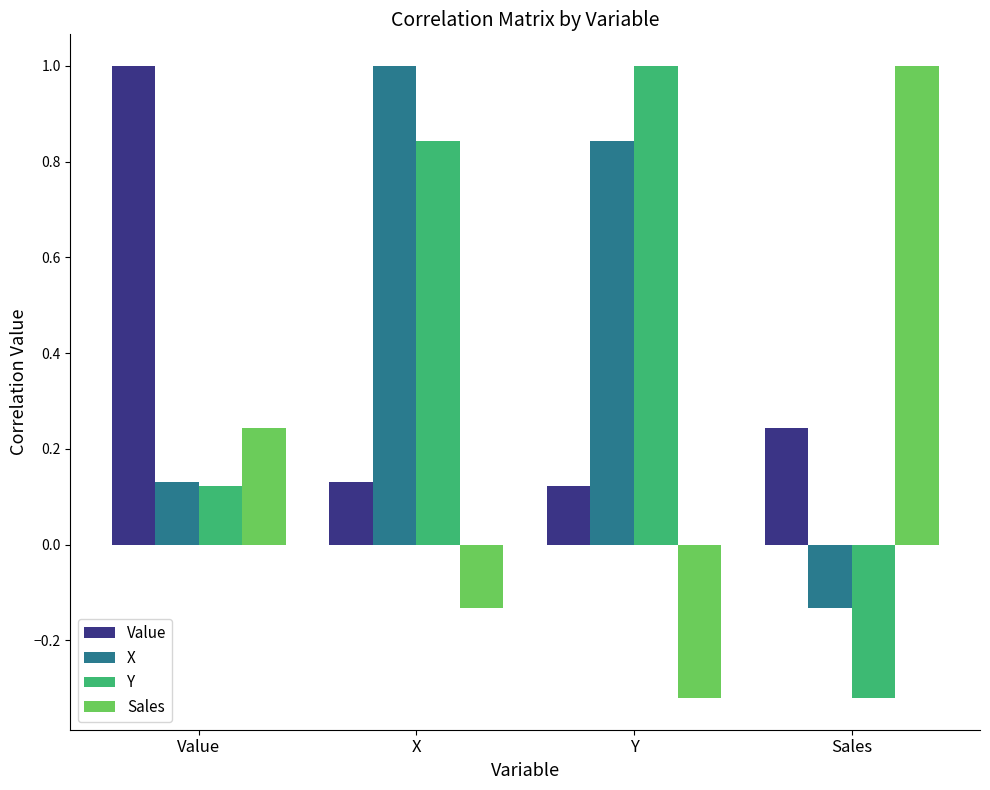

At which label is Y closest to 0?

Value